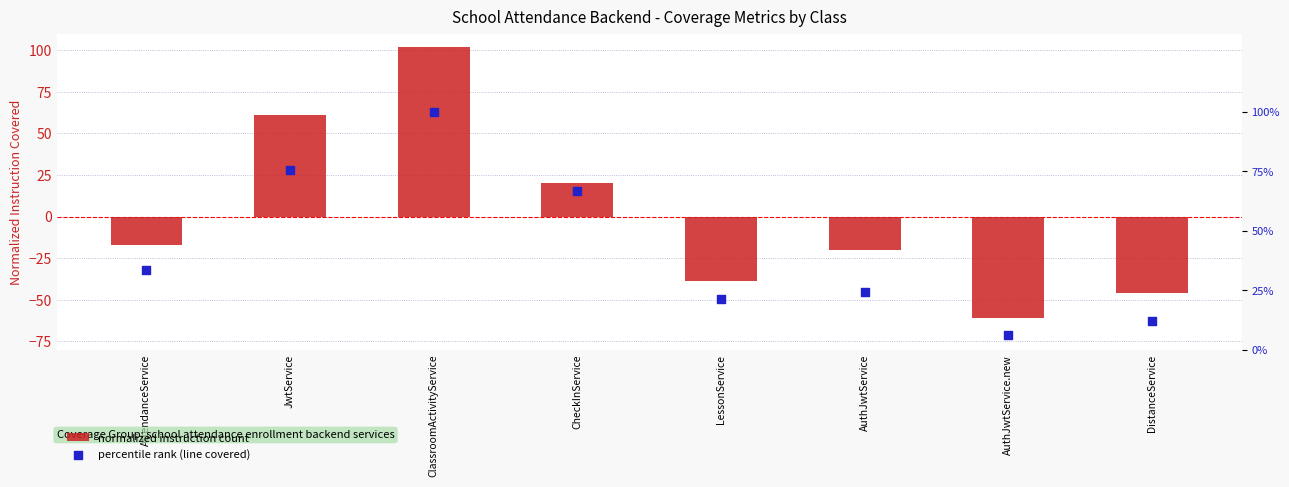

Which series has the largest total across all categories?

percentile rank (line covered)